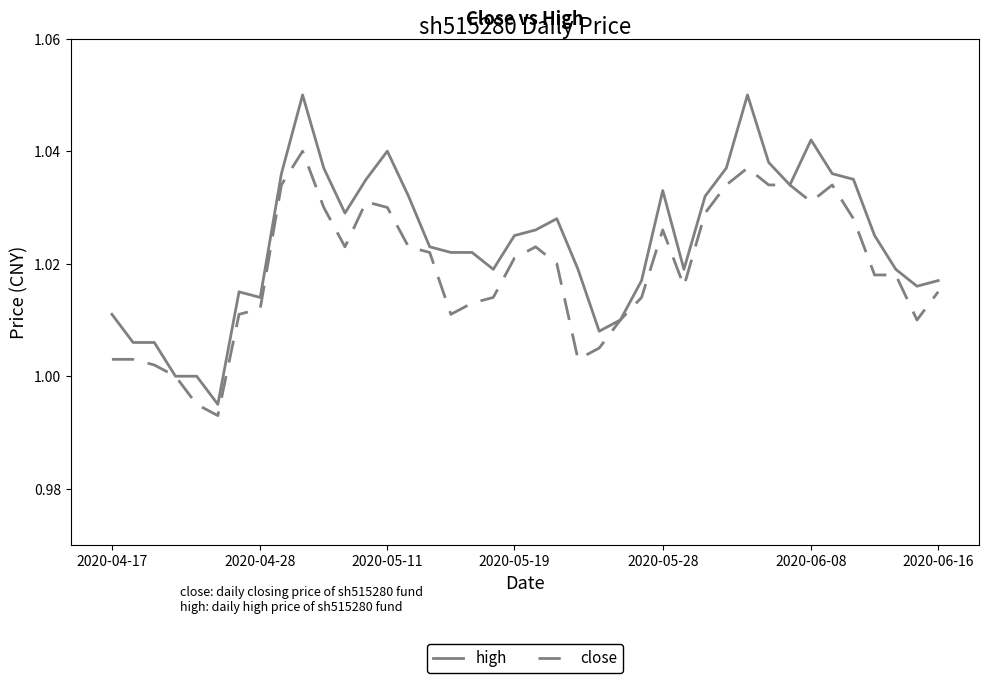

Rank the series by their maximum value, from lowest to highest.

close, high